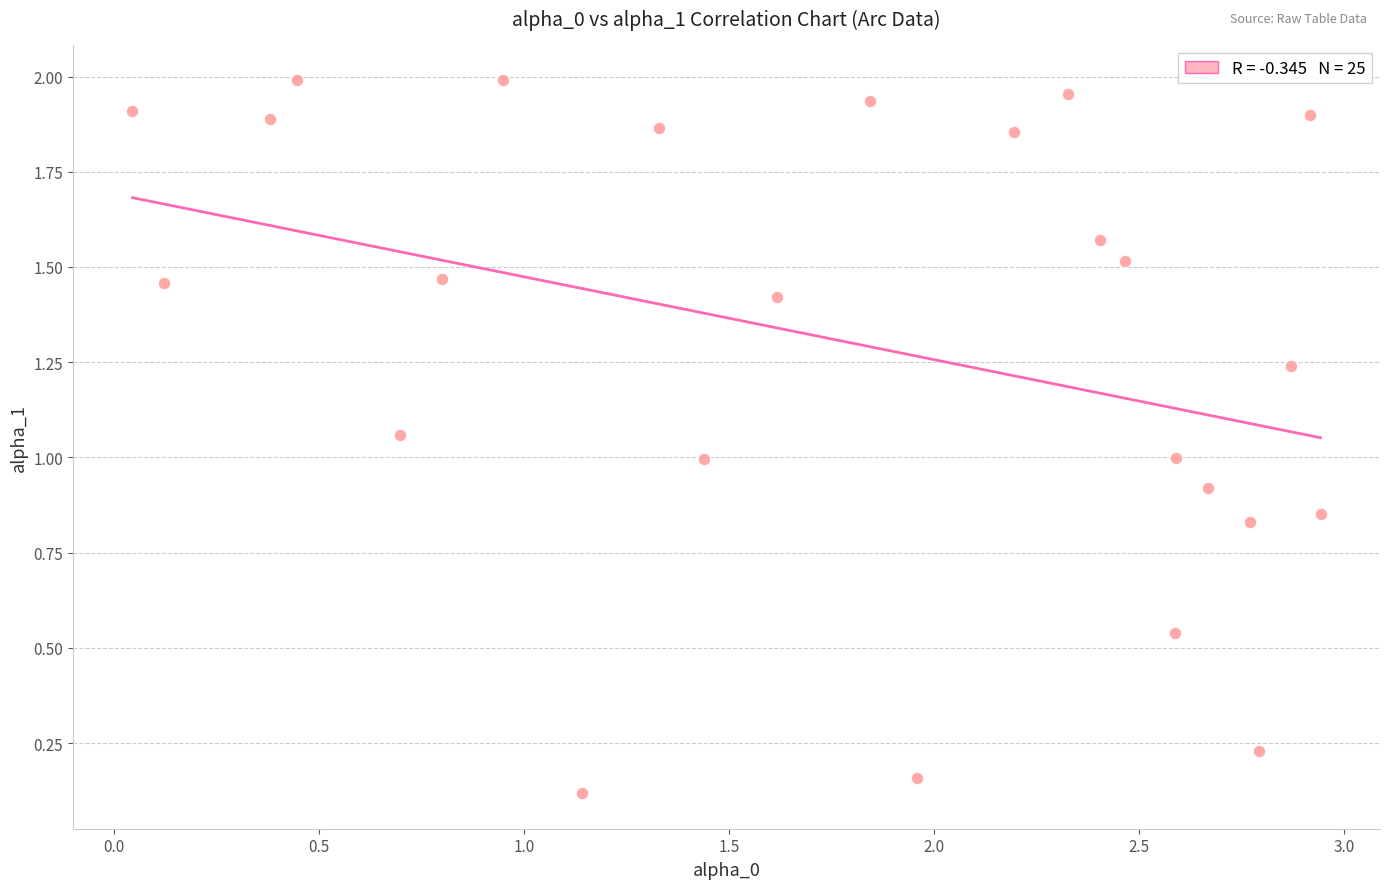

What is the range of X values (max minus min)?

2.9